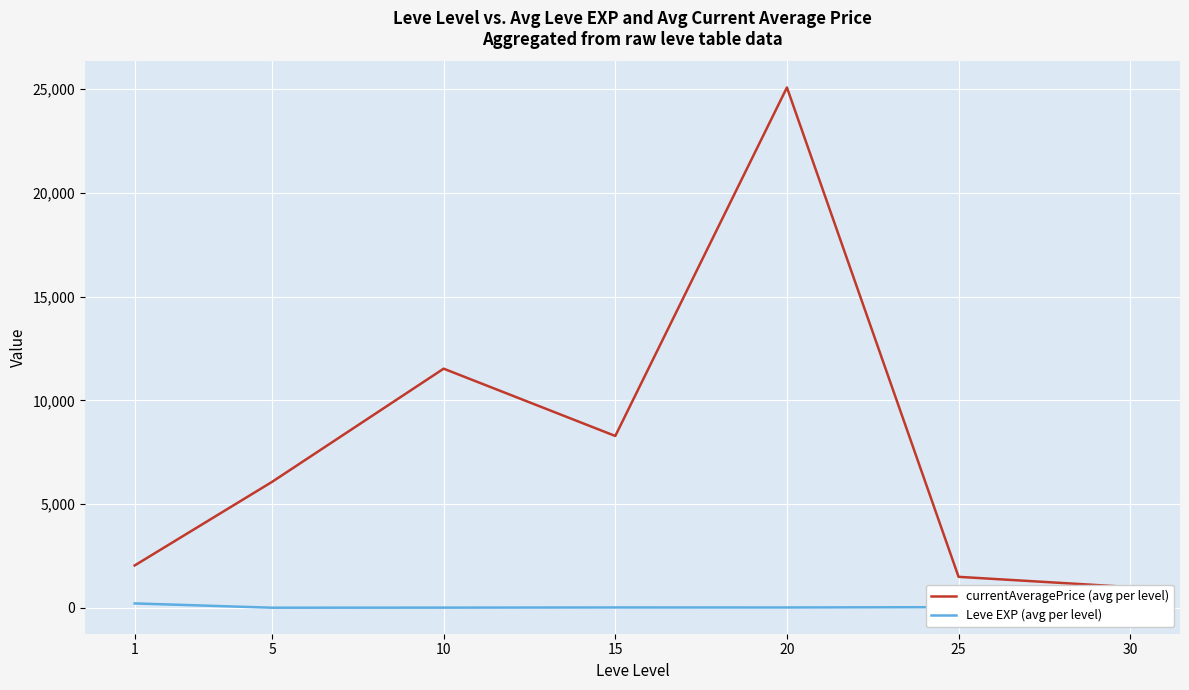

Reading left to right, what are all the values shown in this chart?

currentAveragePrice (avg per level): 2041.0	6069.8	11529.0	8284.5	25087.5	1492.3	1000.0
Leve EXP (avg per level): 210.7	3.7	7.5	15.7	15.0	29.7	47.0